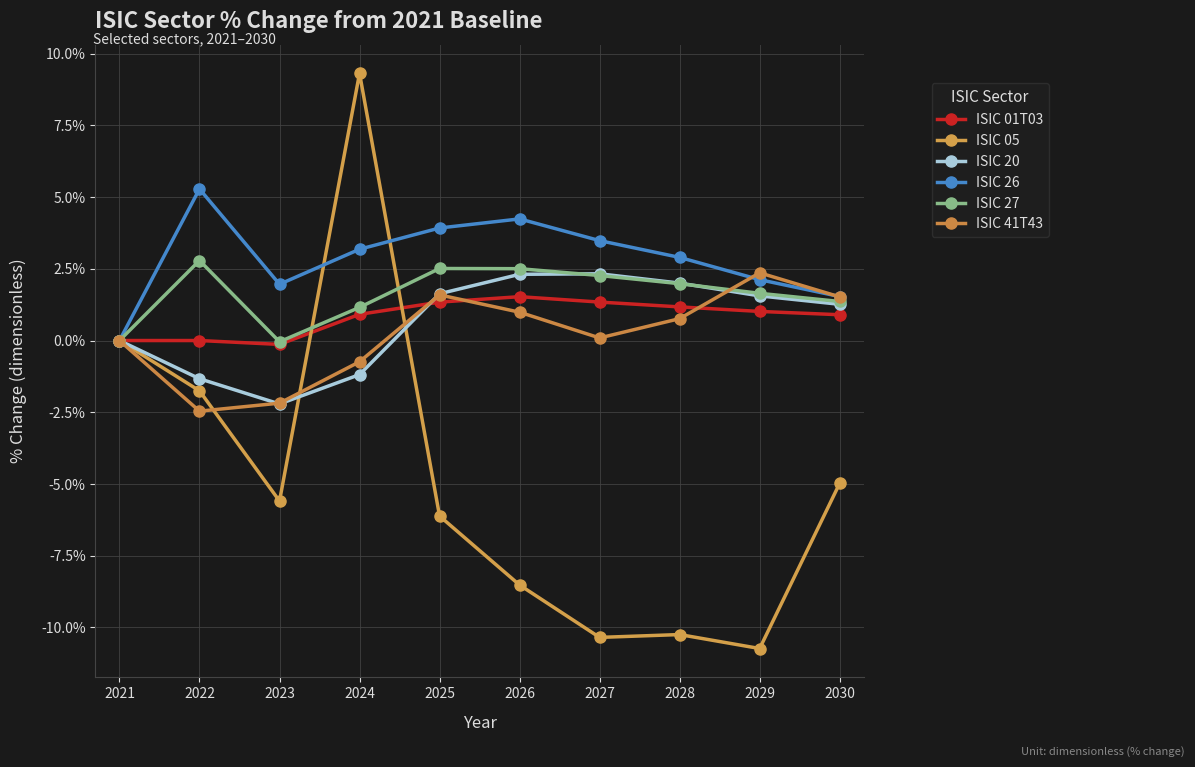

At which category does ISIC 05 reach its first local peak?

2024